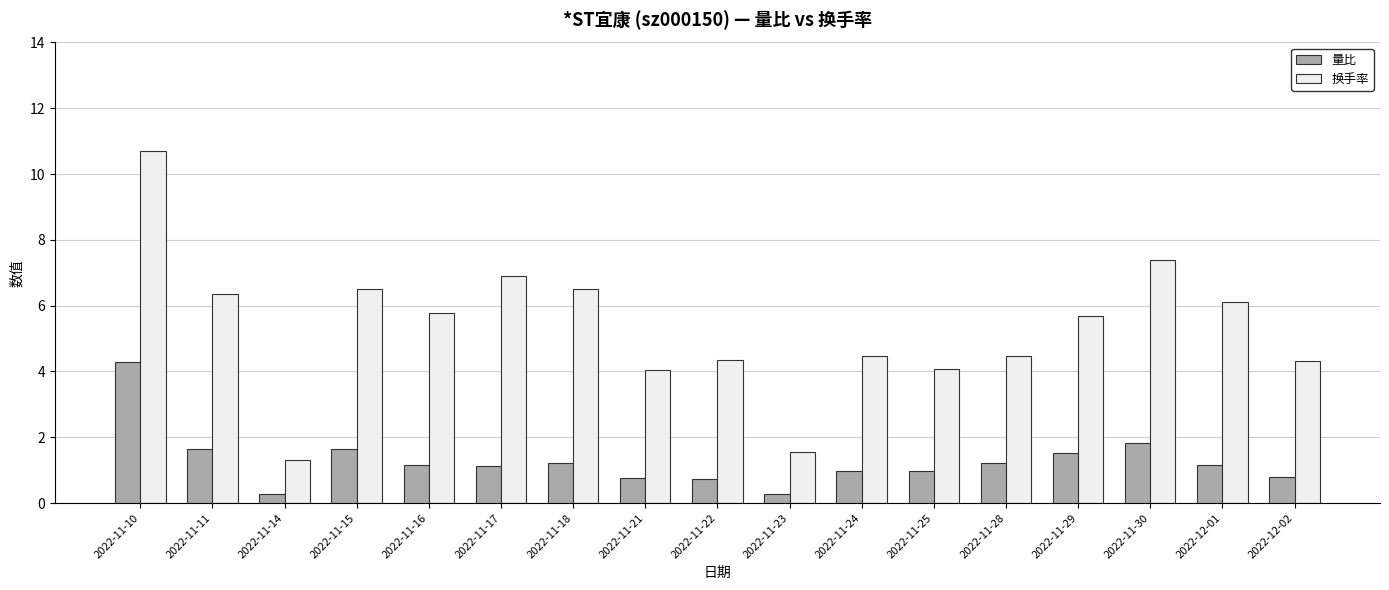

What is the smallest value displayed?

0.3